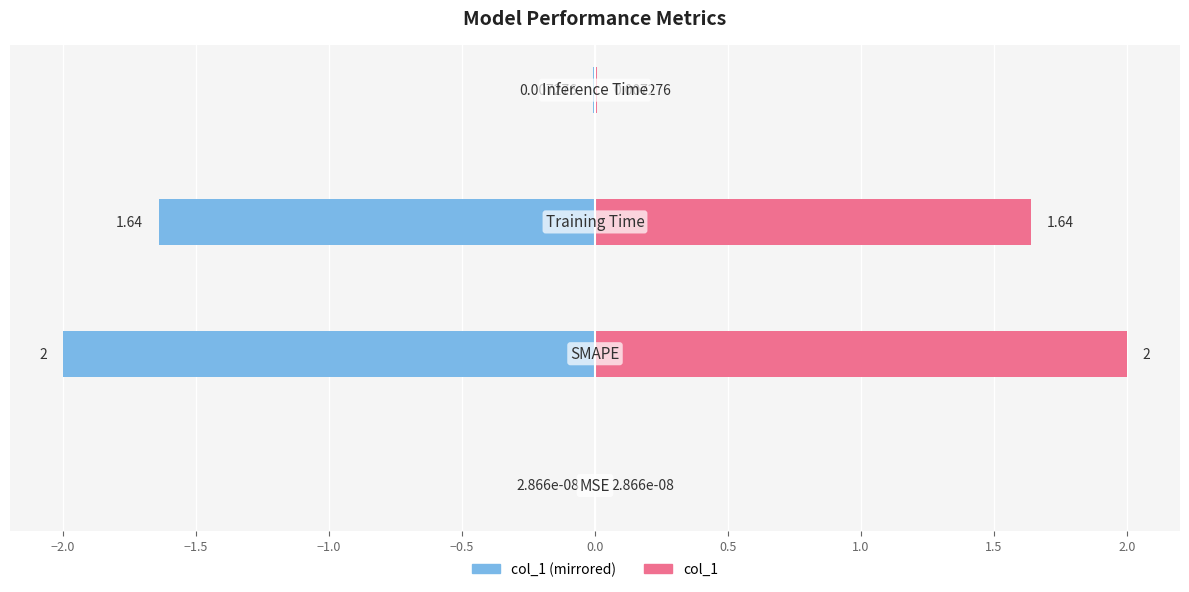

Which series changed the most between −2.0 and −1.0?

col_1 (left)